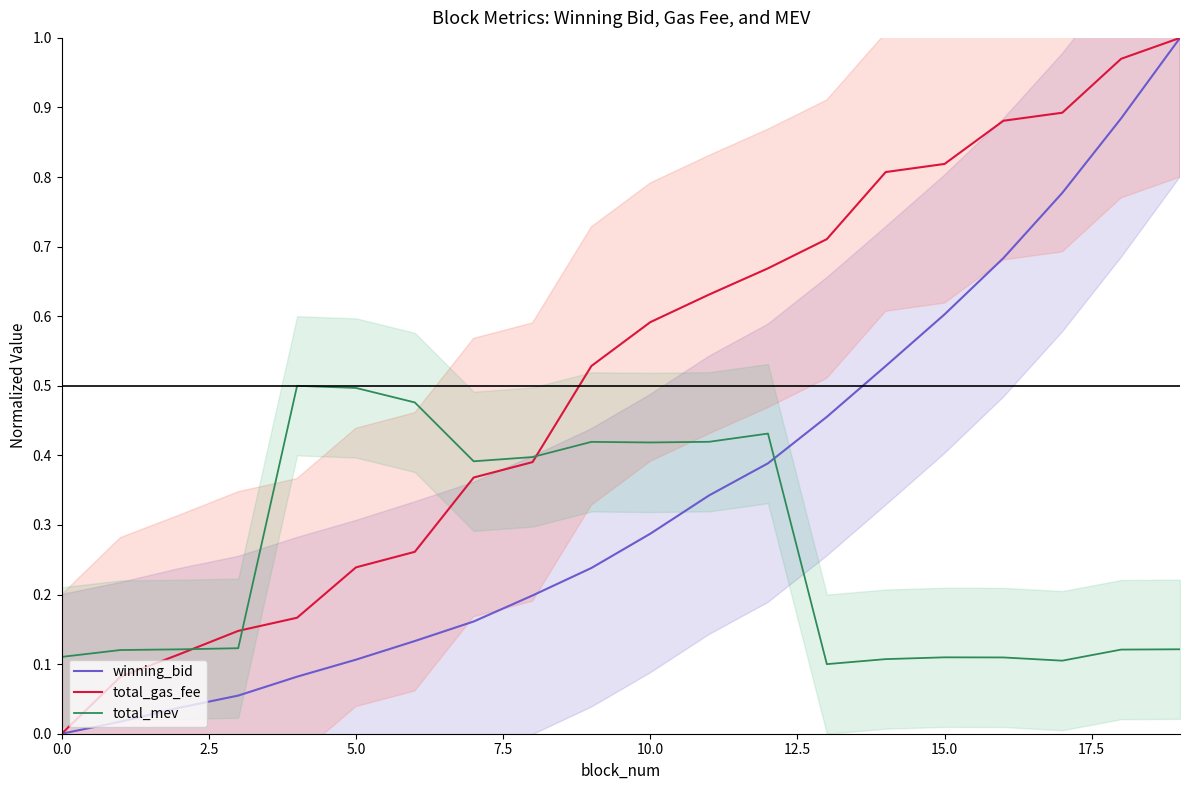

Reading left to right, what are all the values shown in this chart?

winning_bid: 0.0	0.0	0.0	0.1	0.1	0.1	0.1	0.2	0.2	0.2	0.3	0.3	0.4	0.5	0.5	0.6	0.7	0.8	0.9	1.0
total_gas_fee: 0.0	0.1	0.1	0.1	0.2	0.2	0.3	0.4	0.4	0.5	0.6	0.6	0.7	0.7	0.8	0.8	0.9	0.9	1.0	1.0
total_mev: 0.1	0.1	0.1	0.1	0.5	0.5	0.5	0.4	0.4	0.4	0.4	0.4	0.4	0.1	0.1	0.1	0.1	0.1	0.1	0.1